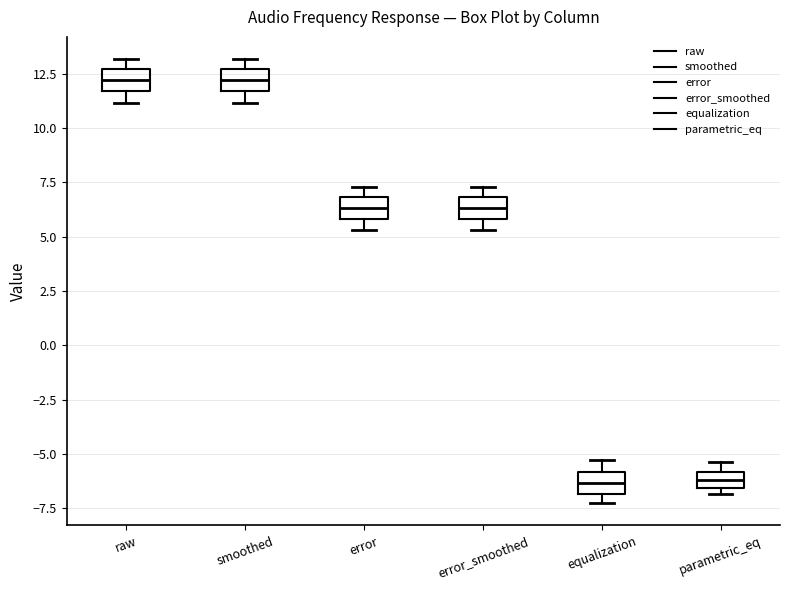

Where does the median line of the box for error_smoothed sit on the y-axis? The values are not printed on the chart, so give them approximately, as read against the axis.

6.5